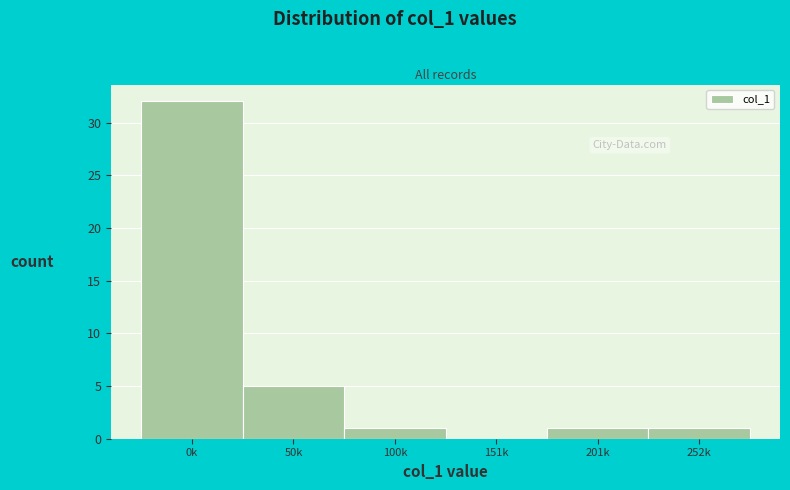

Reading left to right, what are all the values shown in this chart?

0k=32	50k=5	100k=1	151k=0	201k=1	252k=1